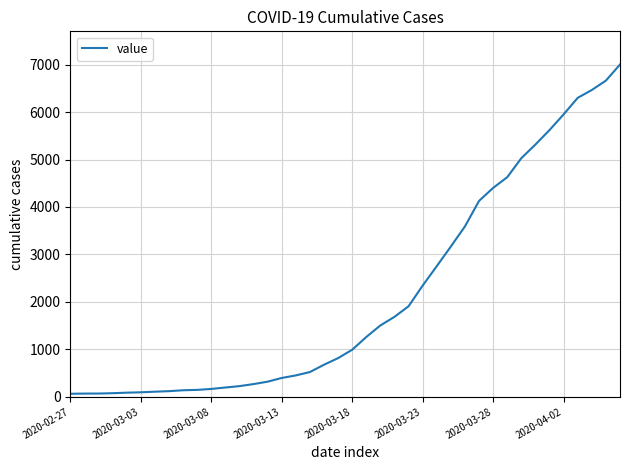

What is the greatest value displayed?

7001